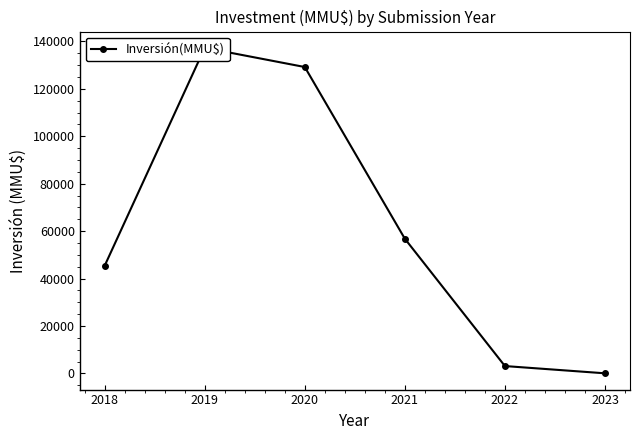

What is the difference between the second highest and minimum values?

129172